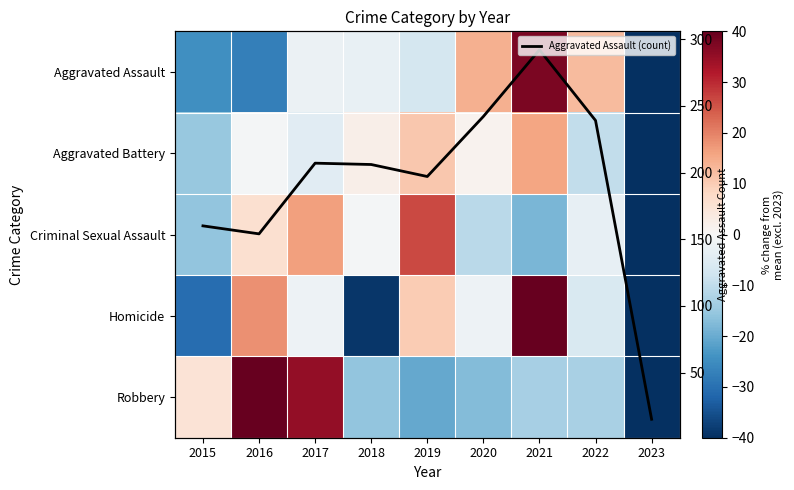

True or false: Aggravated Assault has a value of 37.7 at 2021.

True